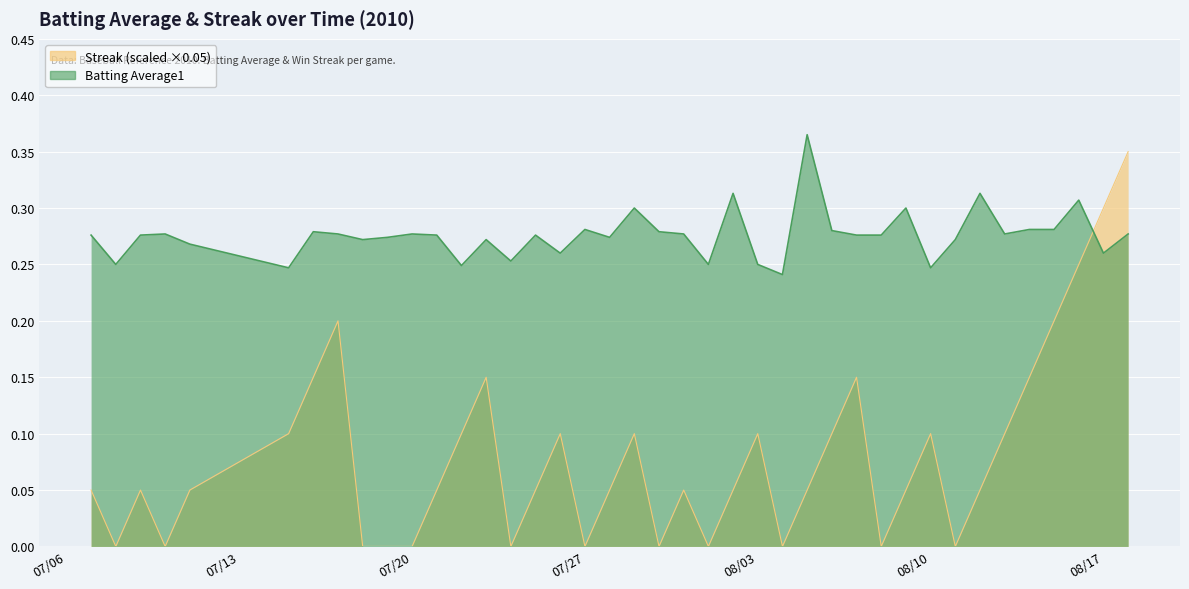

What is the difference between the second highest and second lowest values in the Streak series?

0.3